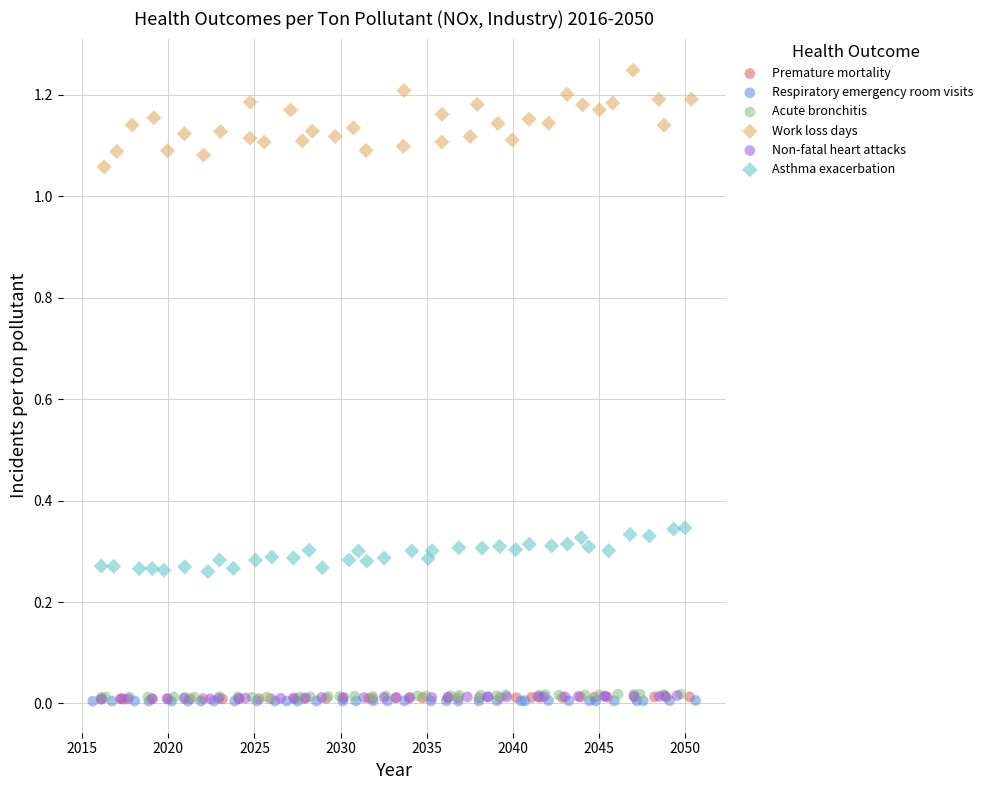

What are all the series names shown in the legend?

Premature mortality, Respiratory emergency room visits, Acute bronchitis, Work loss days, Non-fatal heart attacks, Asthma exacerbation